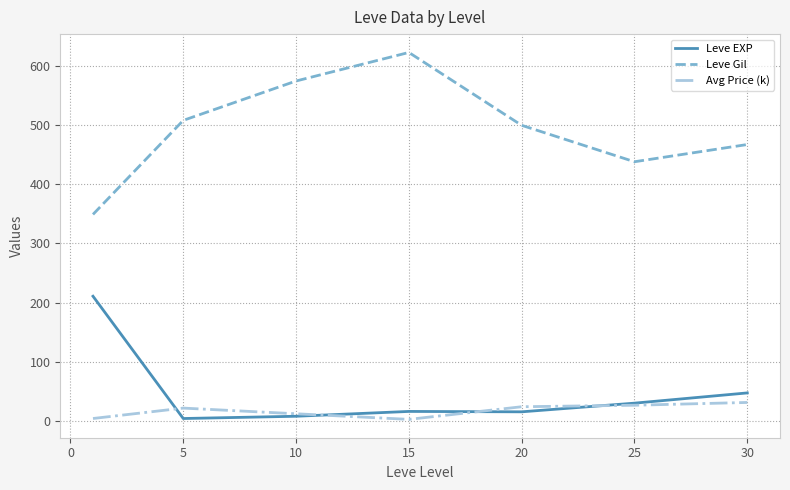

What is the highest value of the Avg Price (k) series?

30.8